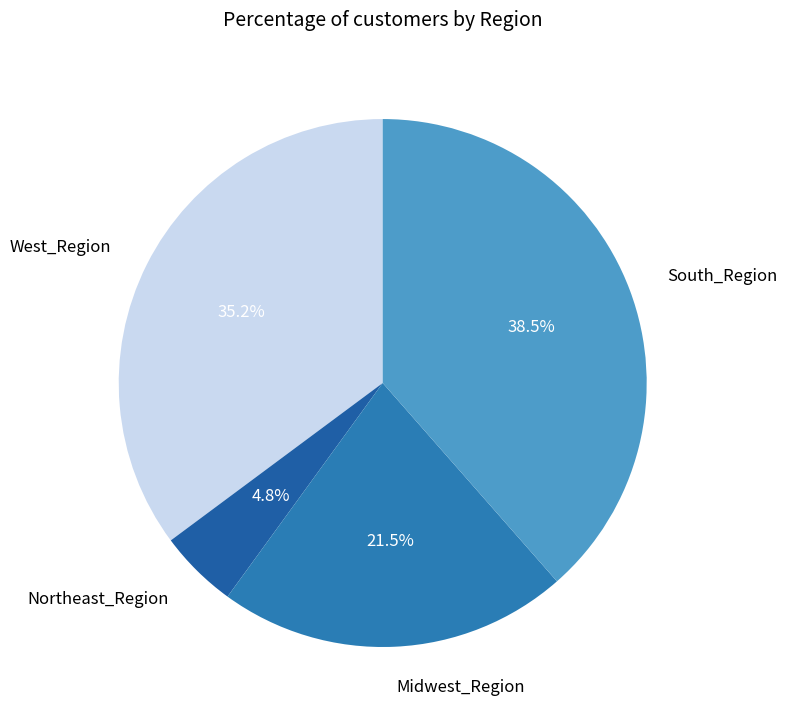

Rank the categories by value from lowest to highest.

Northeast_Region, Midwest_Region, West_Region, South_Region